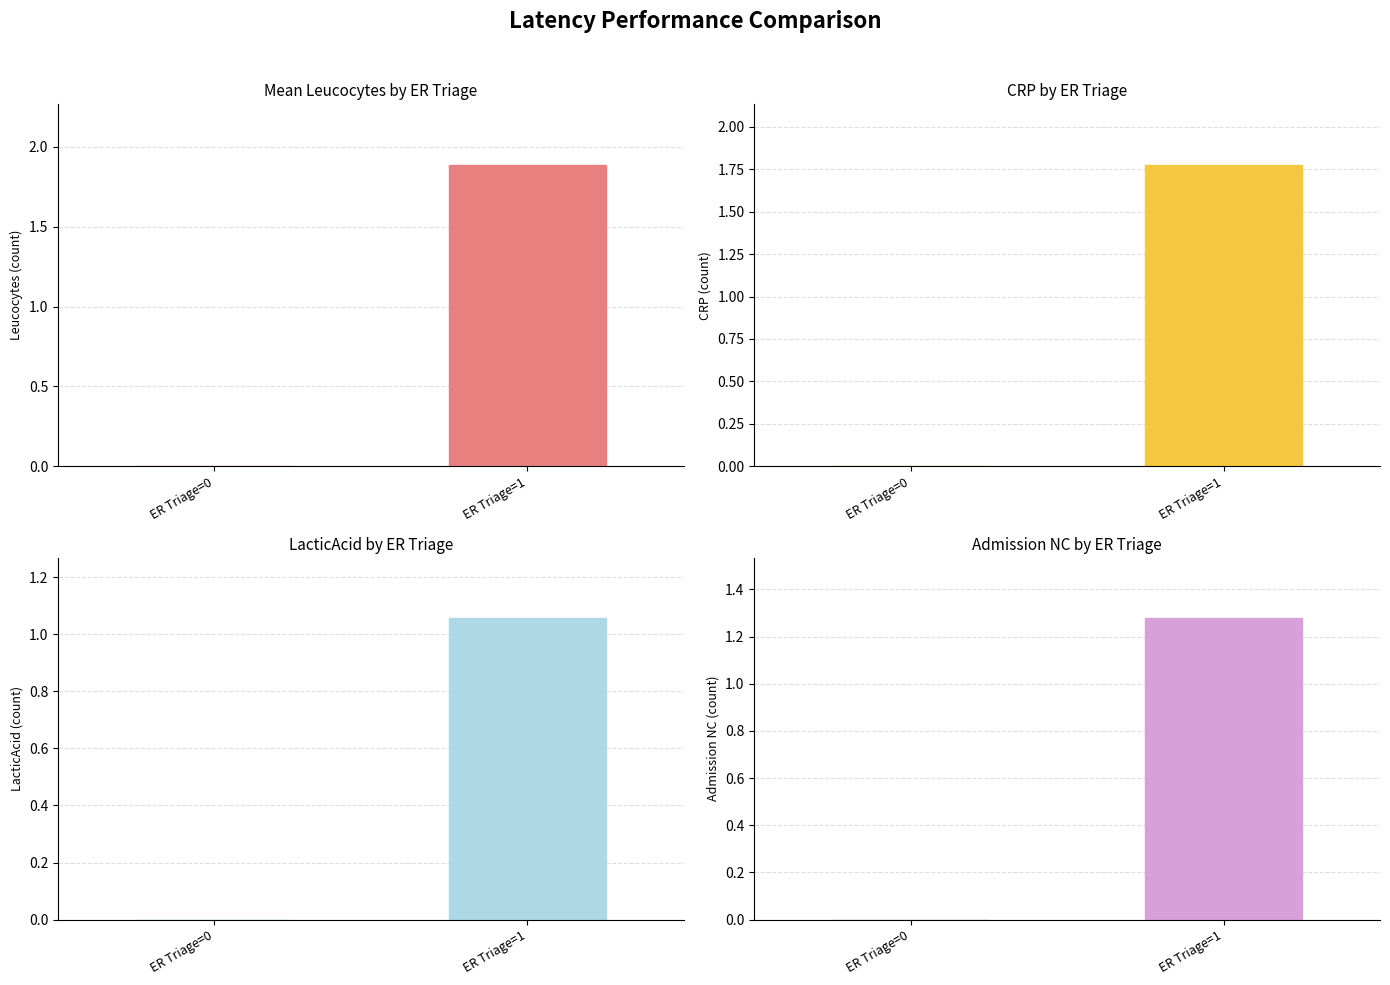

Which has a higher value, ER Triage=0 or ER Triage=1?

ER Triage=1